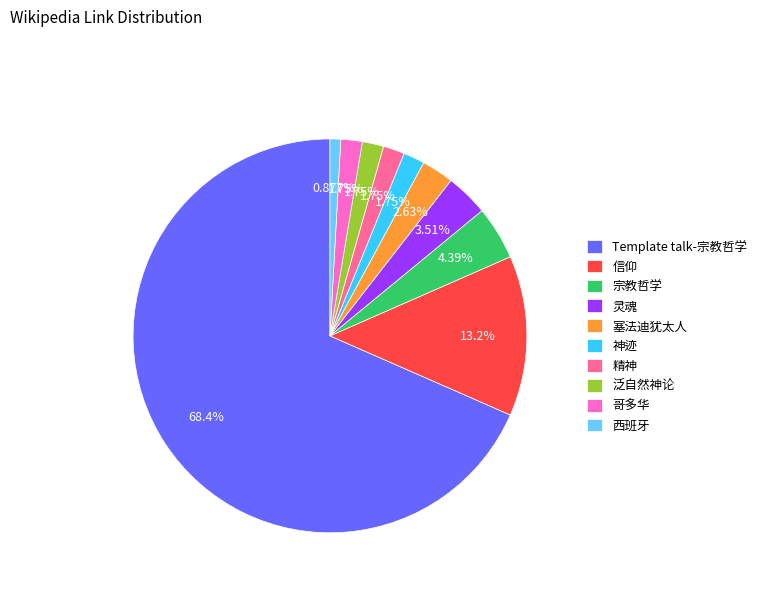

What percentage is the 精神 slice, to the nearest percent?

2%